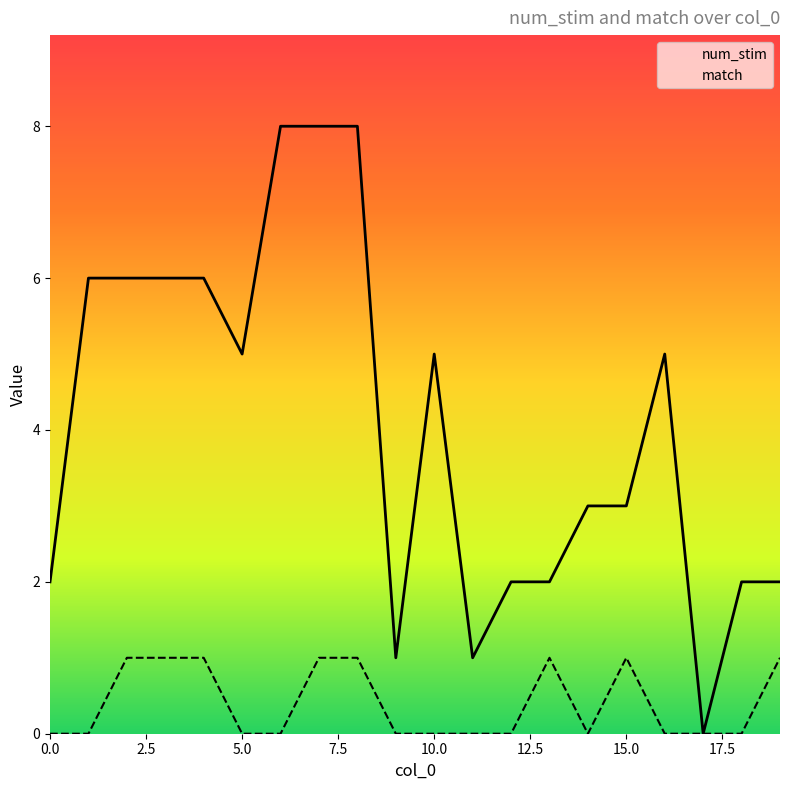

What is the greatest value displayed?

8